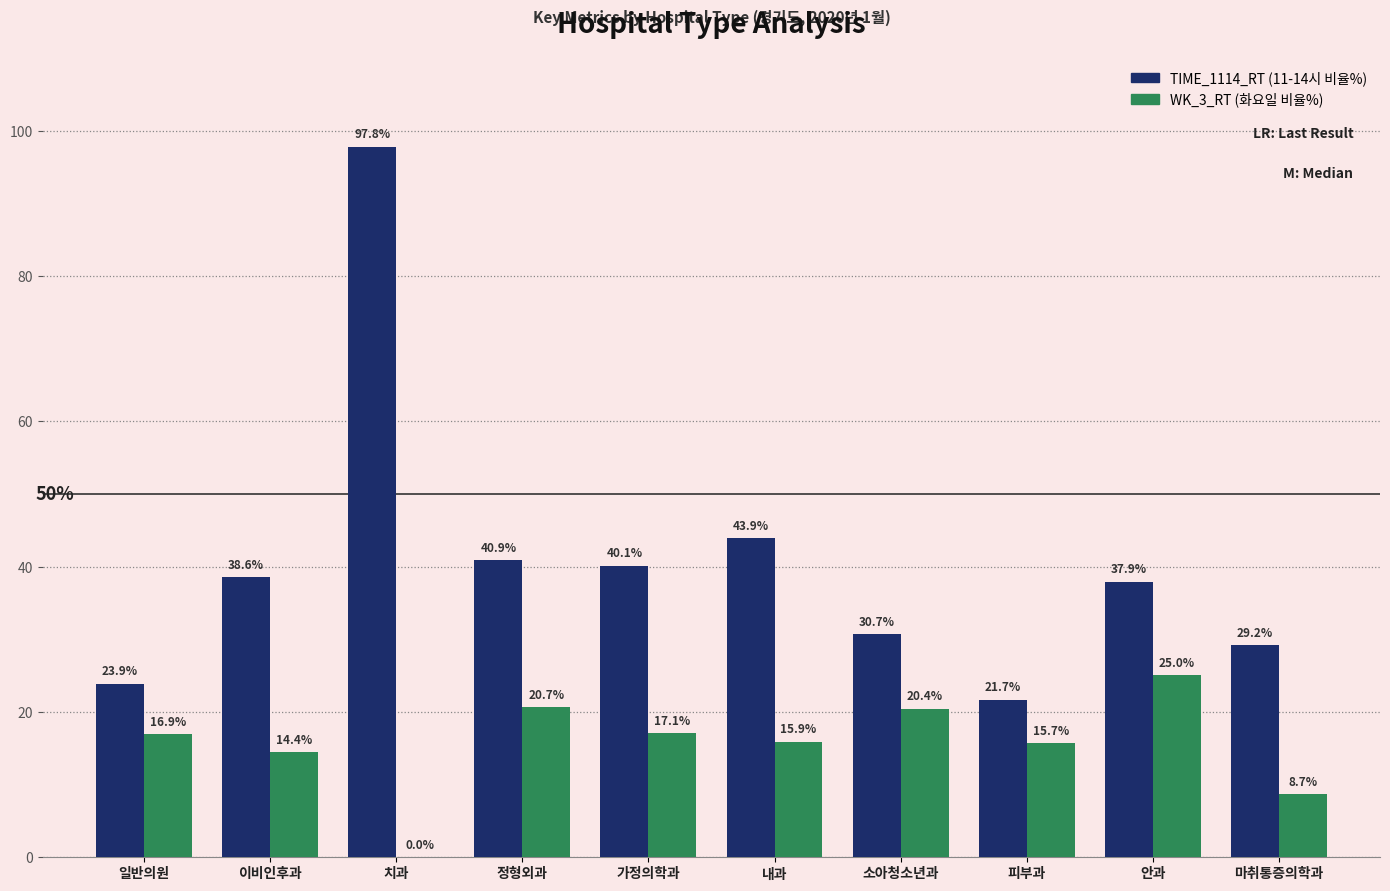

What is the greatest value displayed?

97.8